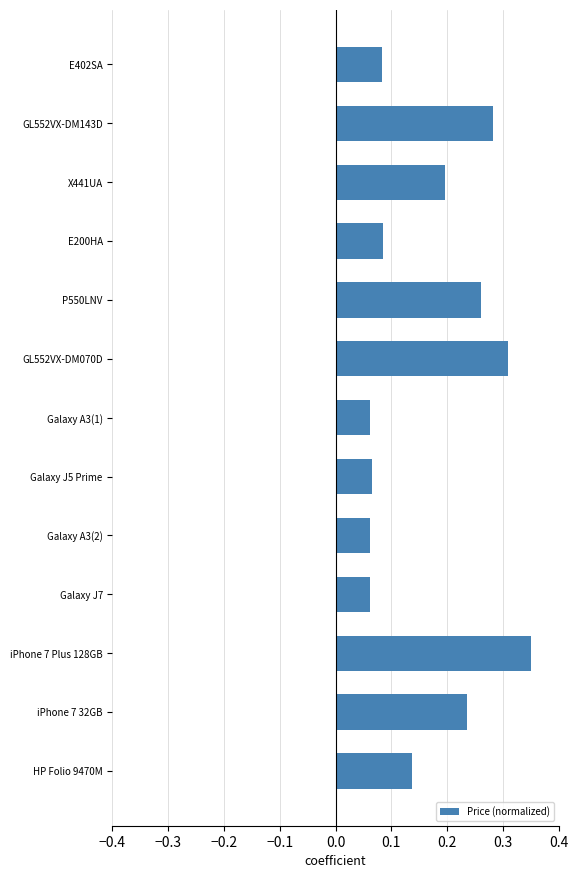

What is the label of the 12th bar from the bottom?

GL552VX-DM143D